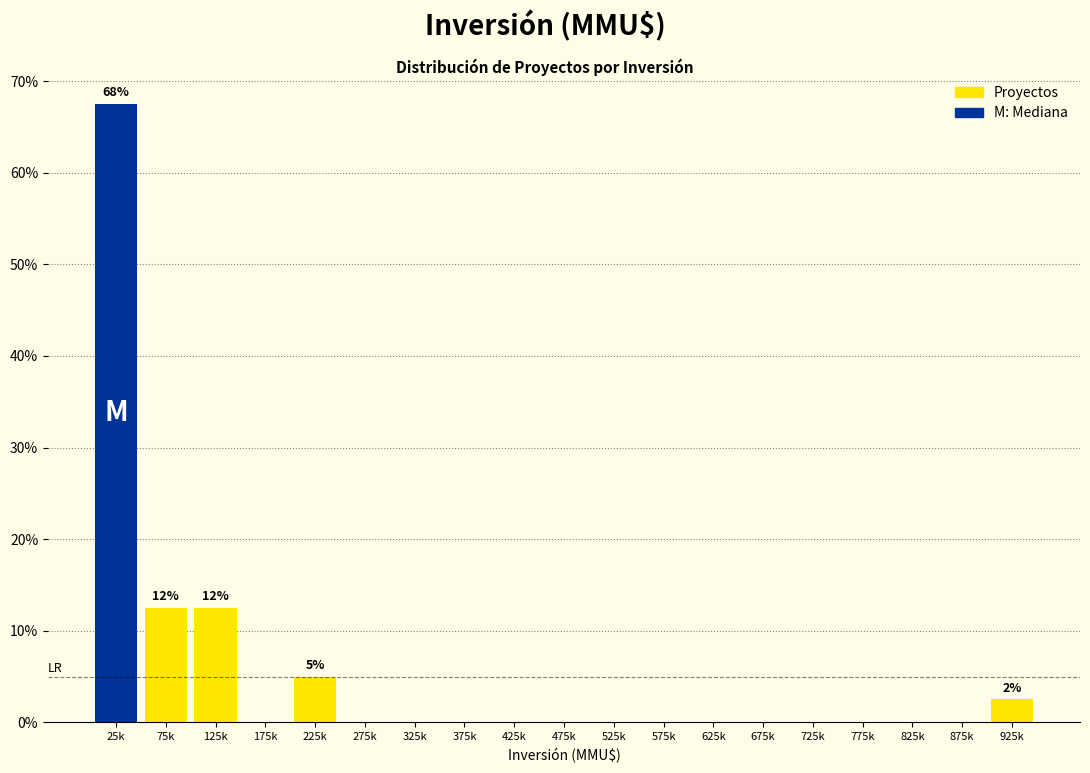

Reading left to right, extract all data points from this chart.

25k=67.5	75k=12.5	125k=12.5	175k=0.0	225k=5.0	275k=0.0	325k=0.0	375k=0.0	425k=0.0	475k=0.0	525k=0.0	575k=0.0	625k=0.0	675k=0.0	725k=0.0	775k=0.0	825k=0.0	875k=0.0	925k=2.5